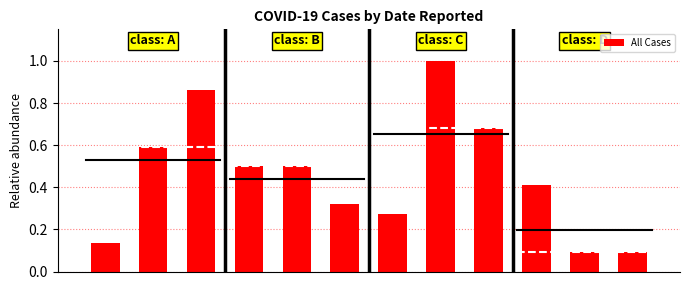

Does the chart contain stacked bars?

No